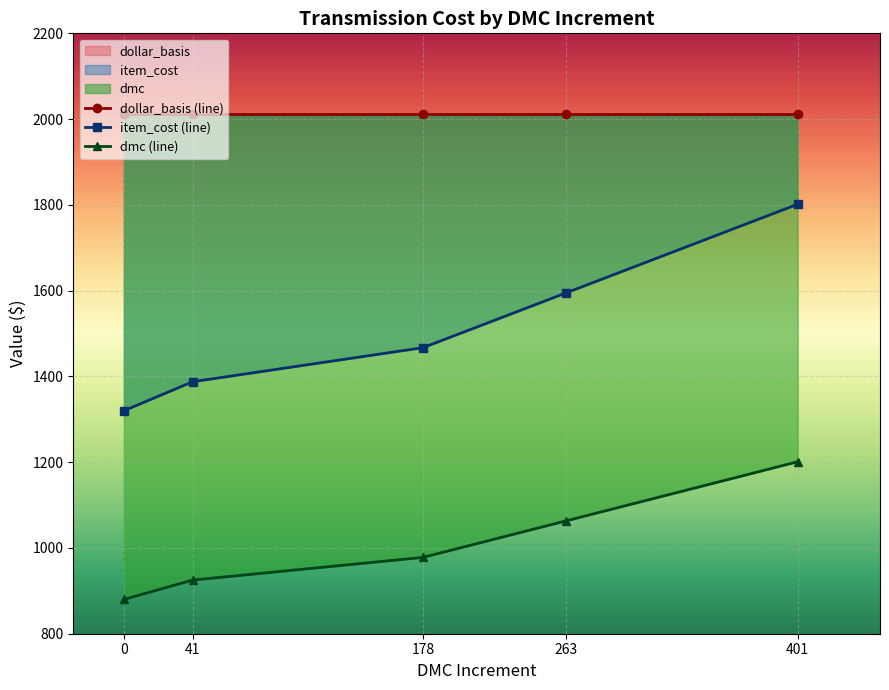

In dmc, how many points are lower than both neighbors (excluding endpoints)?

2